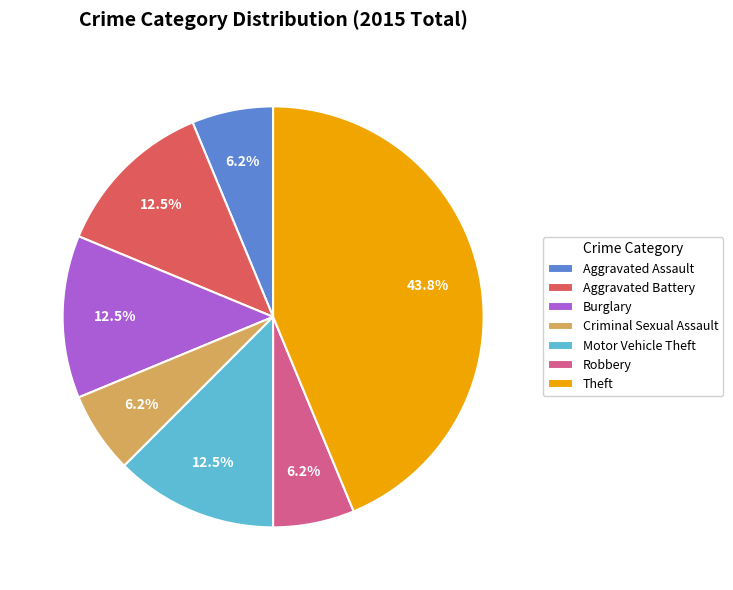

True or false: Motor Vehicle Theft accounts for 24% of the total.

False